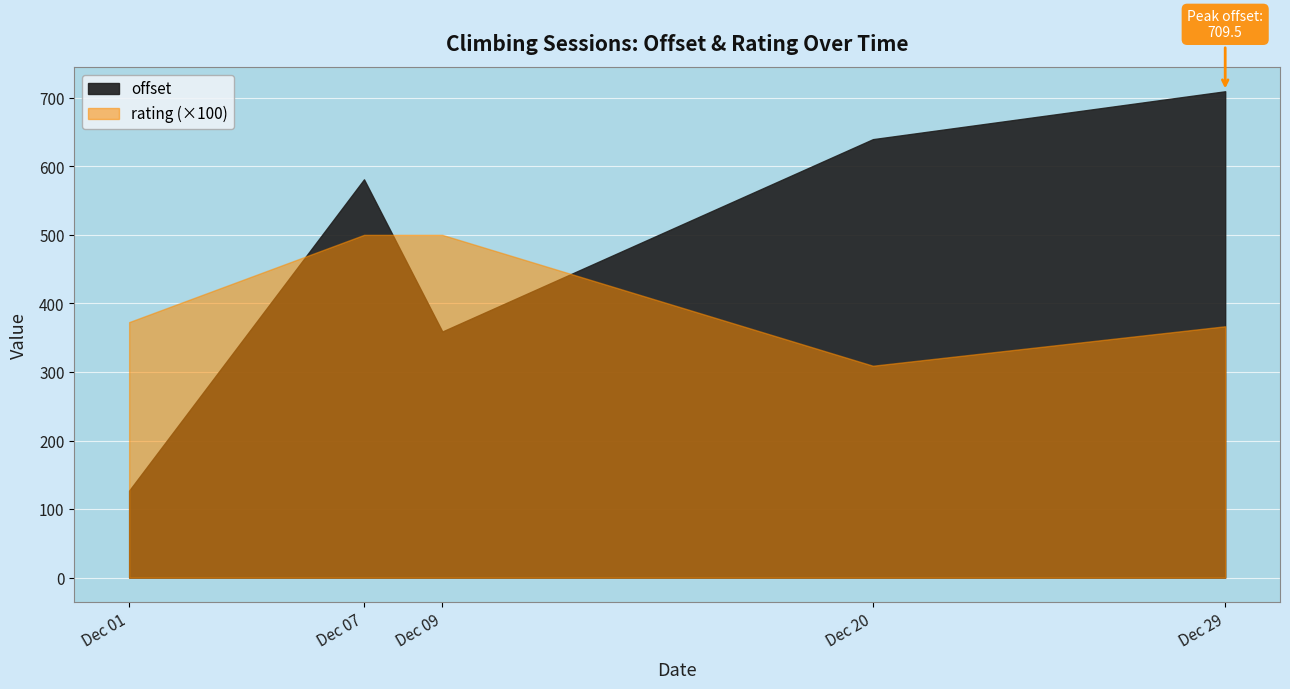

At 2018-12-20, list the series in order from smallest to largest.

rating, offset